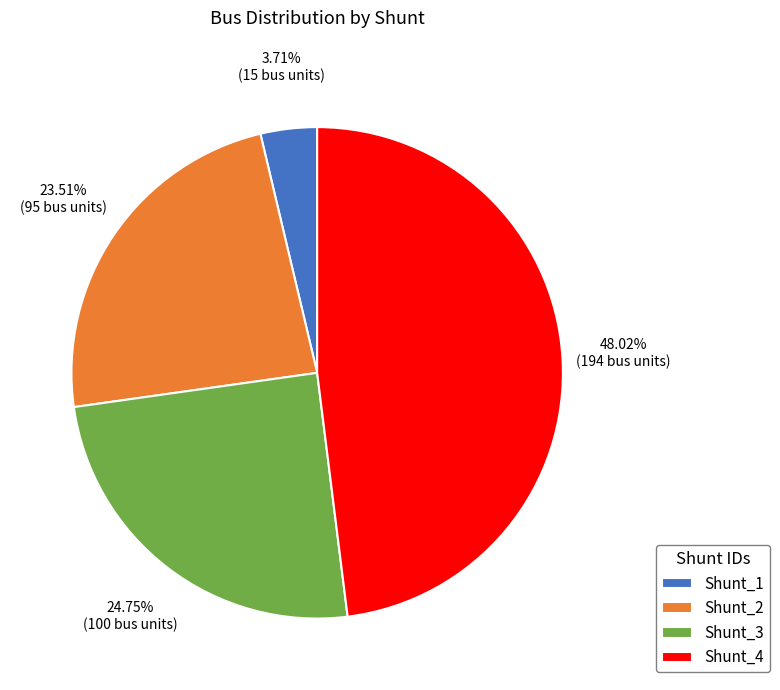

Rank the categories by value from highest to lowest.

Shunt_4, Shunt_3, Shunt_2, Shunt_1